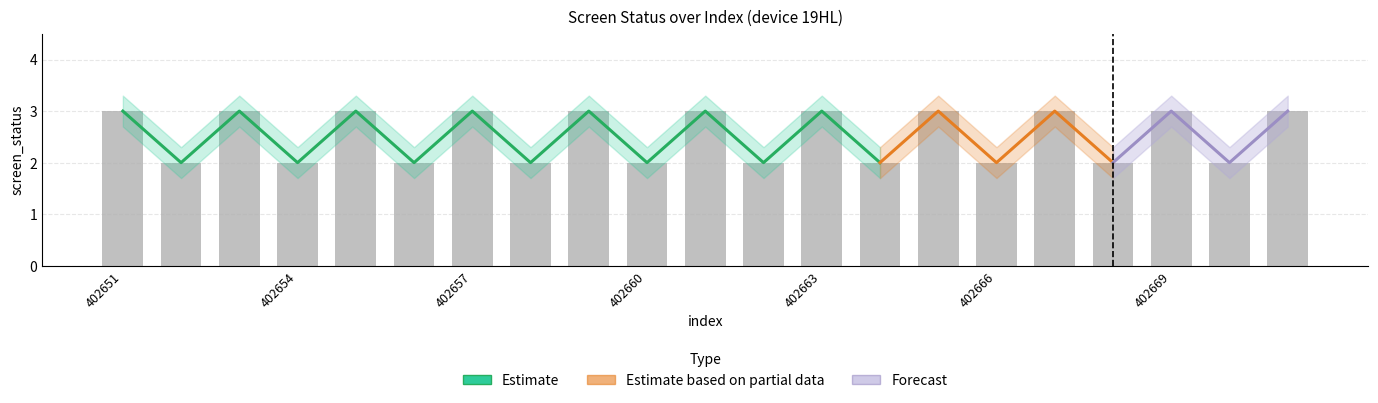

At which label is screen_status_lower closest to 2?

402652